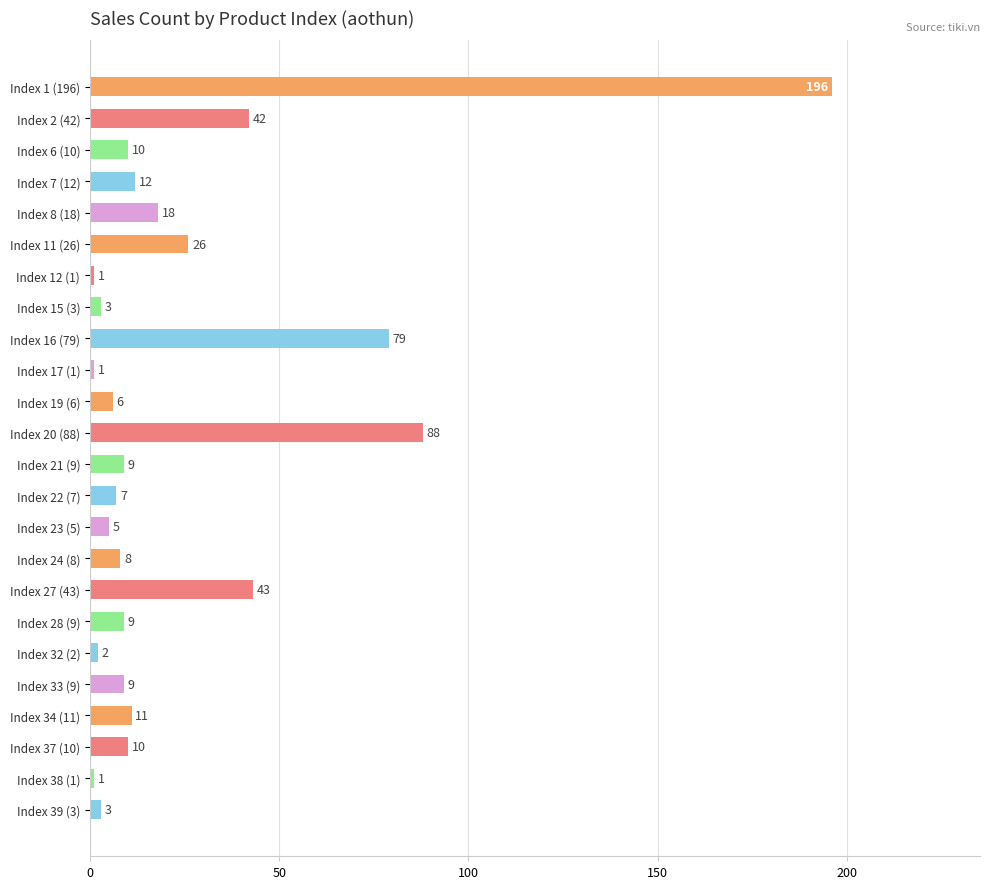

What is the label of the 8th bar from the bottom?

Index 27 (43)